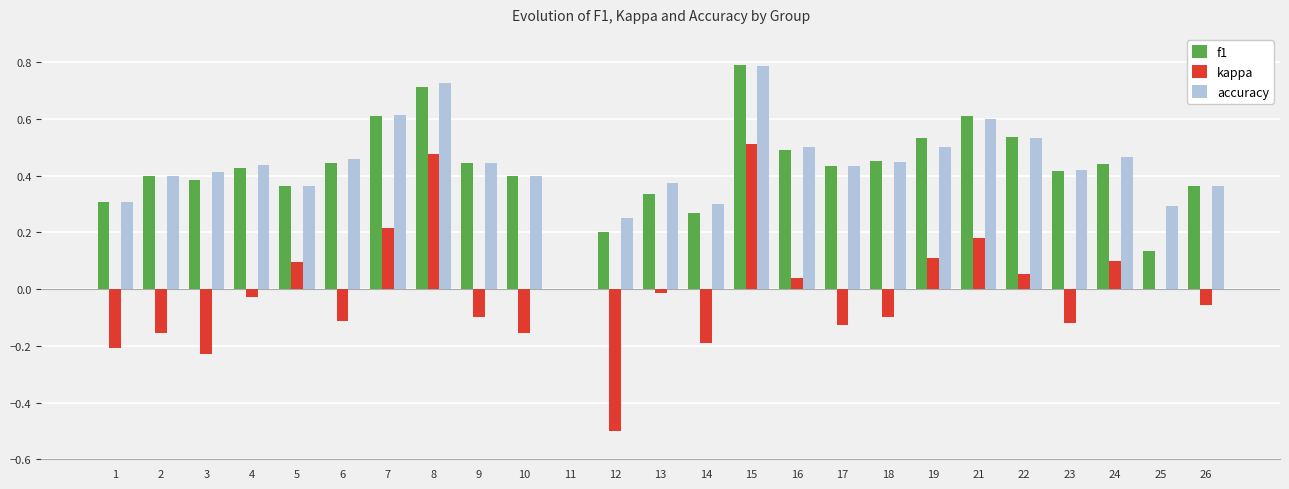

Is it true that accuracy equals 0.2 at 18?

False